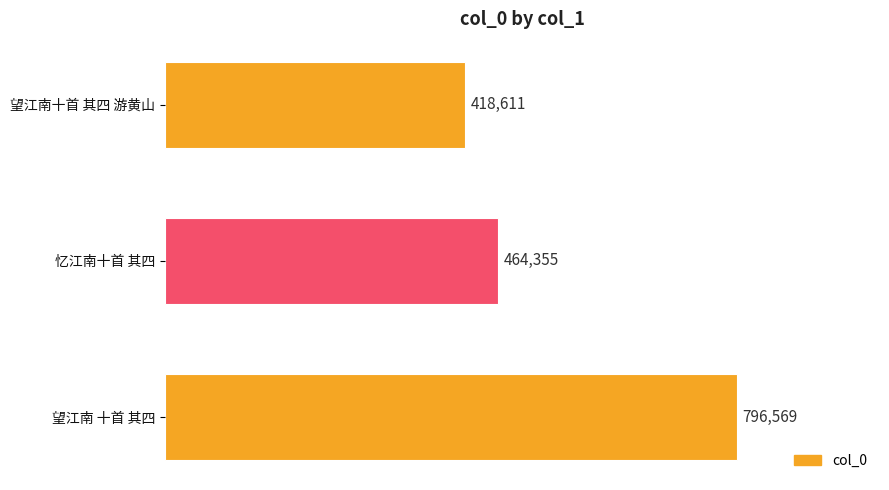

True or false: the data shows 383480 at 望江南 十首 其四.

False